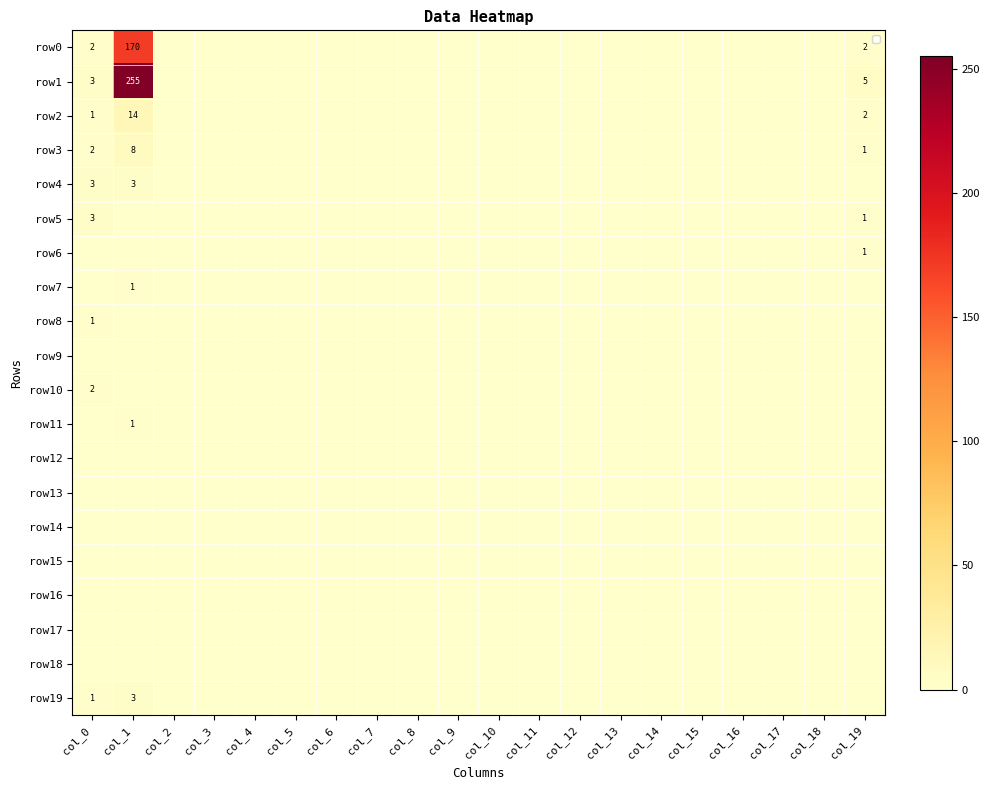

Which has a higher value, col_16 or col_0?

col_0